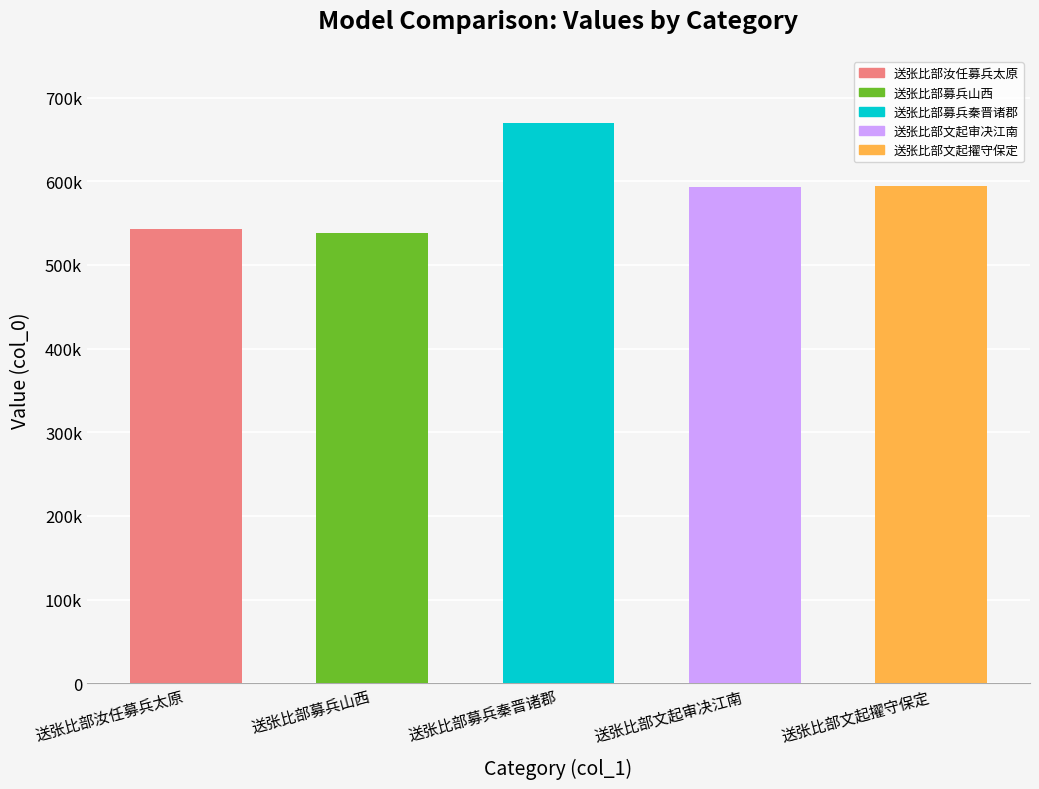

Reading right to left, extract all data points from this chart.

594035	593547	670157	538257	542610